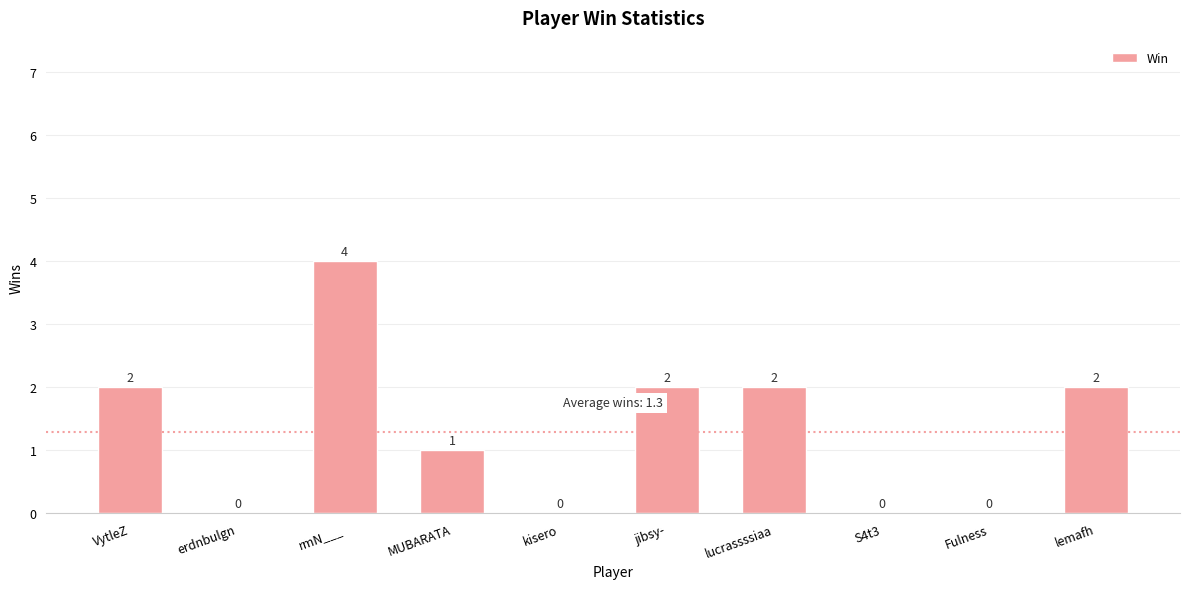

How many positive values are there?

6